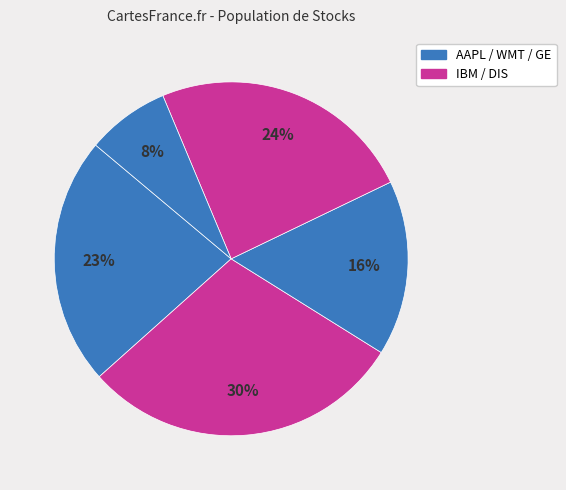

How many segments does this pie chart have?

5